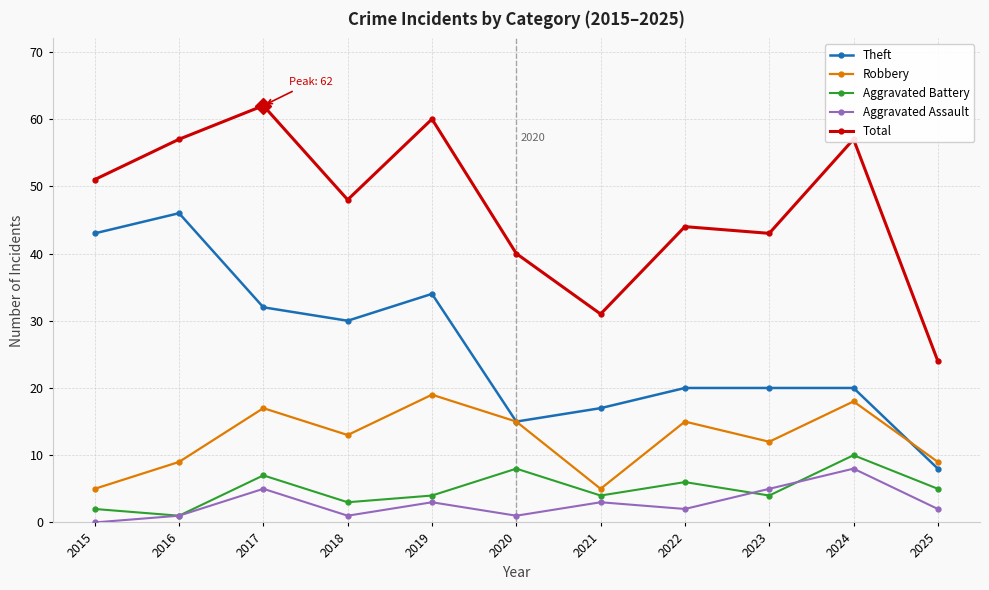

True or false: Theft has a value of 20 at 2022.

True